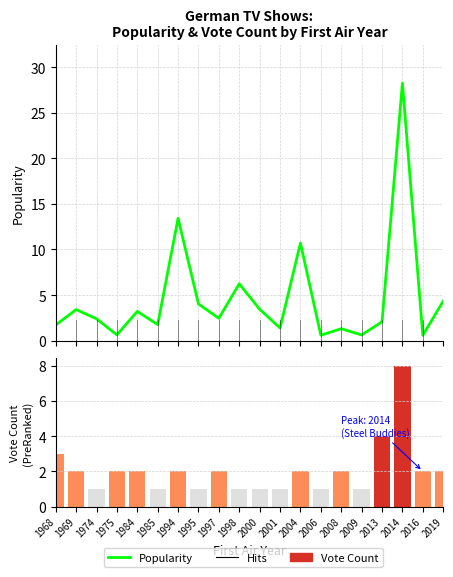

What are all the series names shown in the legend?

Popularity, Vote_Count